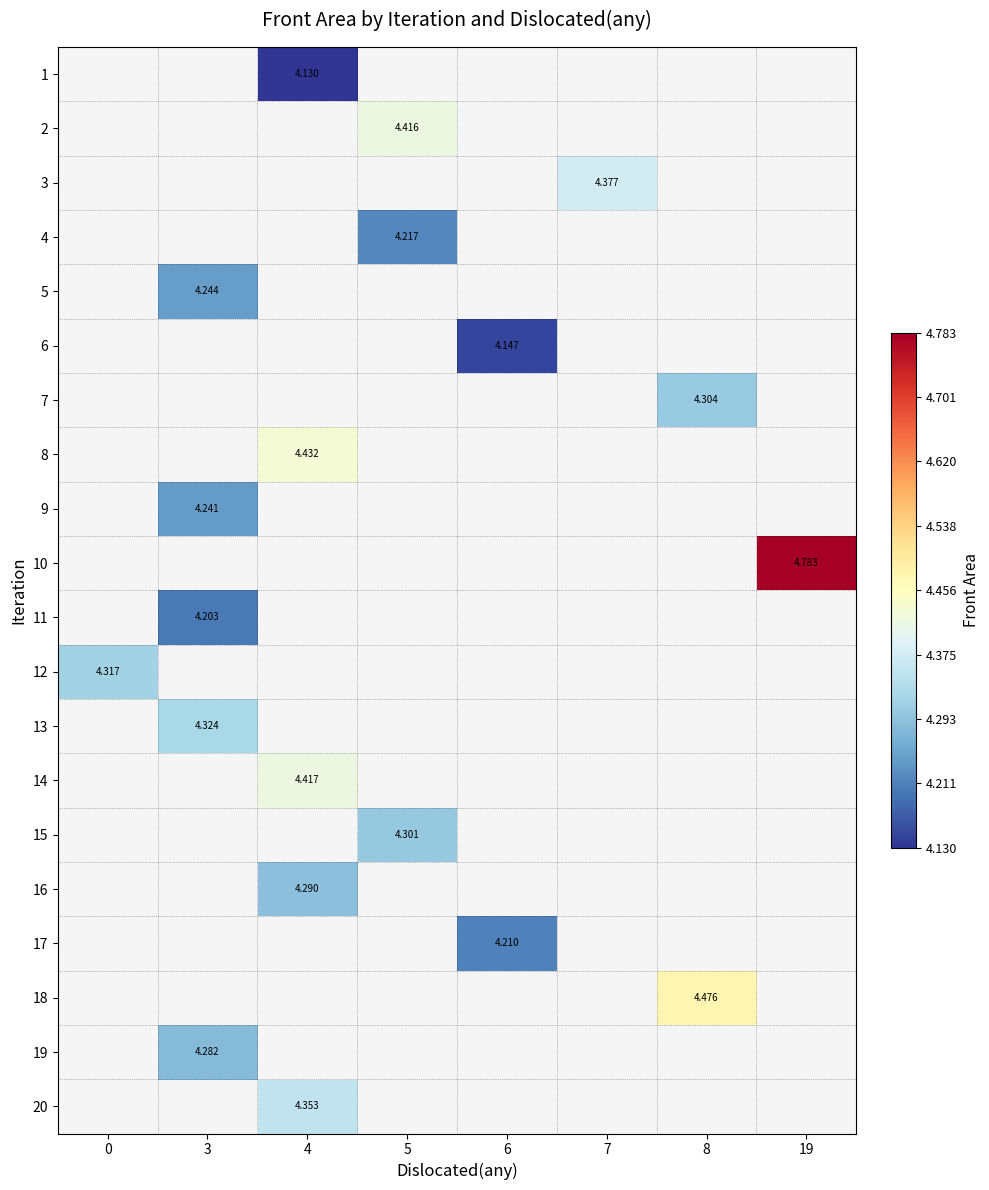

At which category does the chart reach its minimum across all series?

4